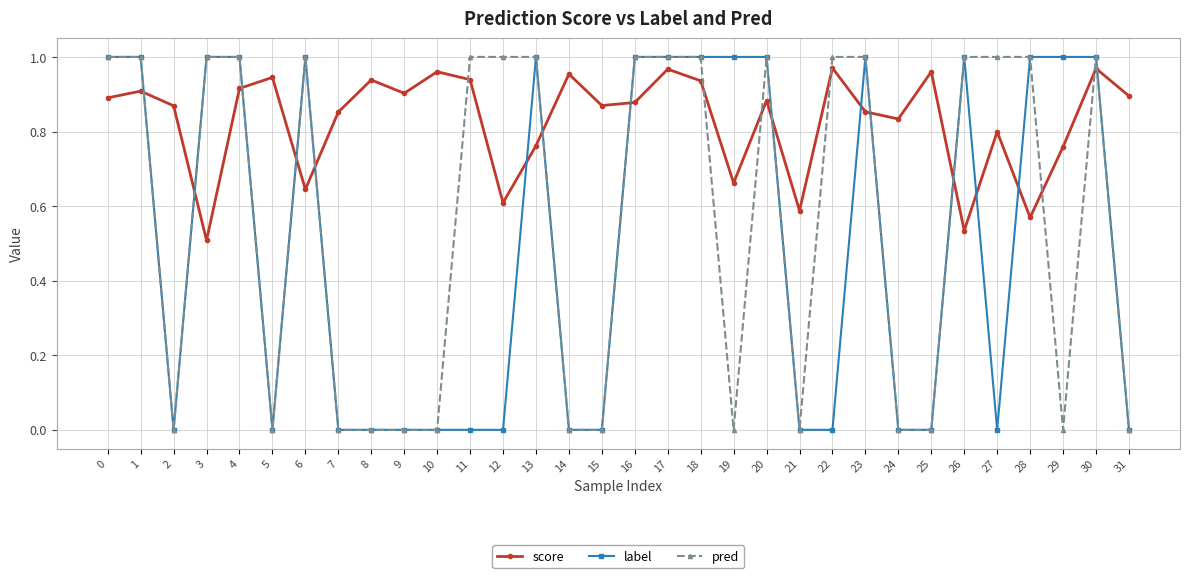

Is the value of score at 22 greater than the value of pred at 23?

No